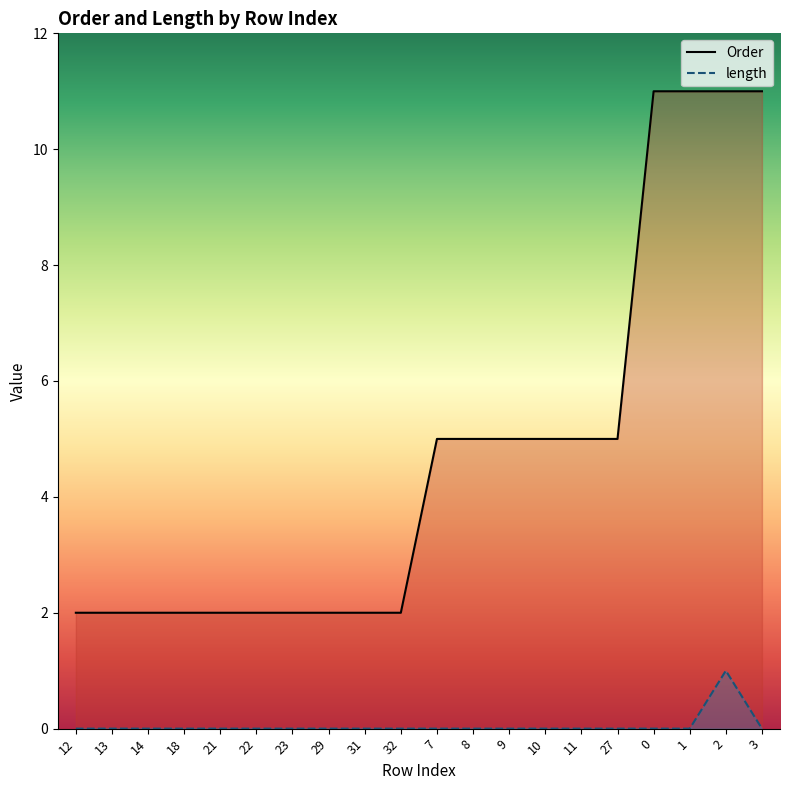

Count the Order values in the range 2 to 5.

16